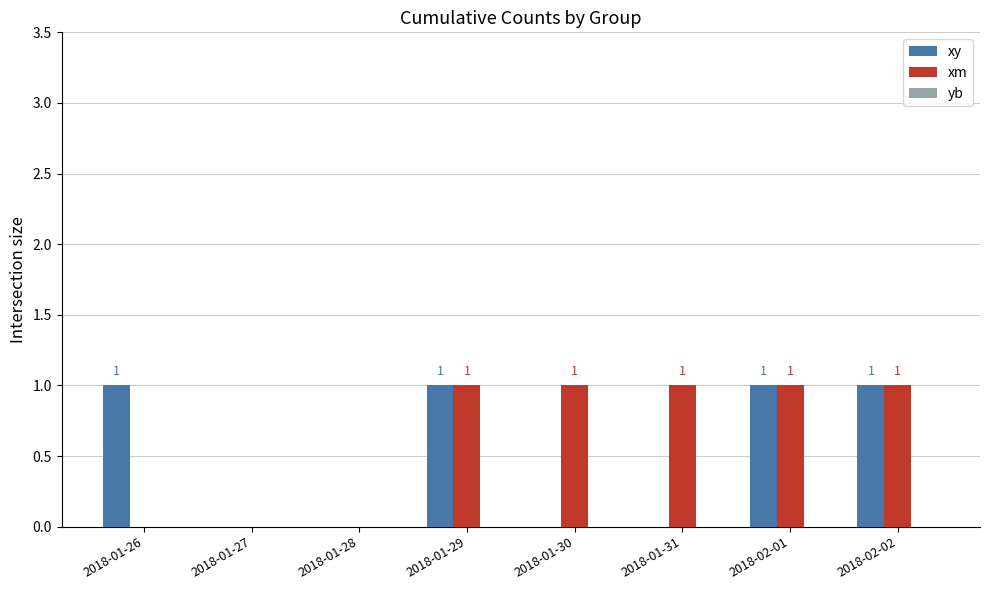

What is the sum of all xm values?

5